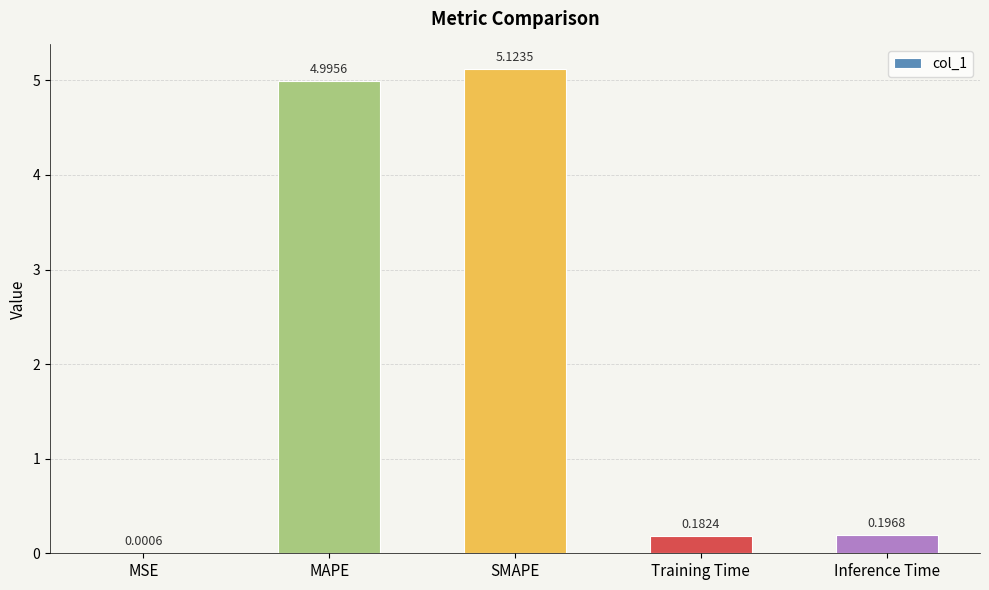

Are the bars horizontal?

No